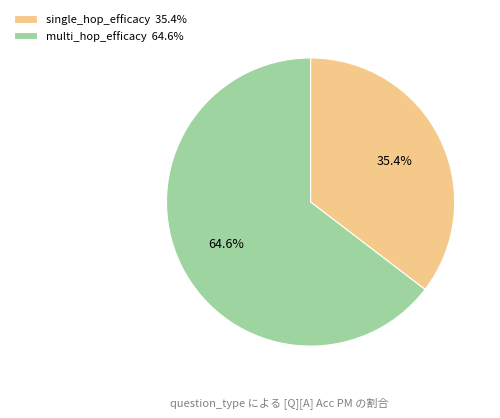

To the nearest percent, what is the difference between the multi_hop_efficacy and single_hop_efficacy slice percentages?

29%